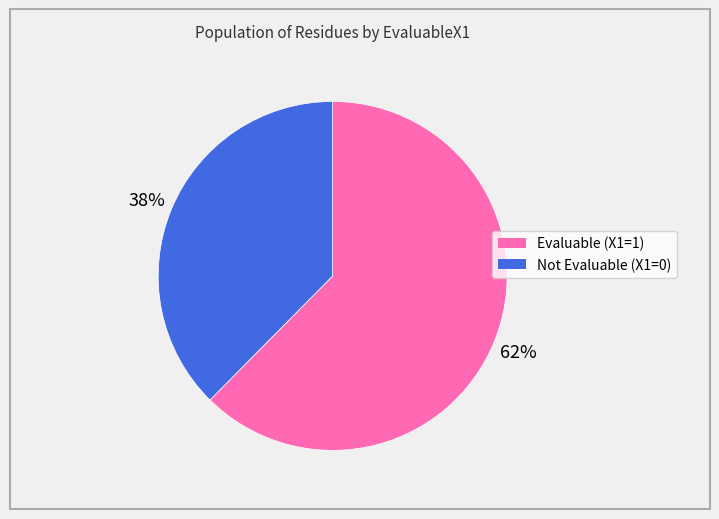

Between Evaluable (X1=1) and Not Evaluable (X1=0), which is larger?

Evaluable (X1=1)